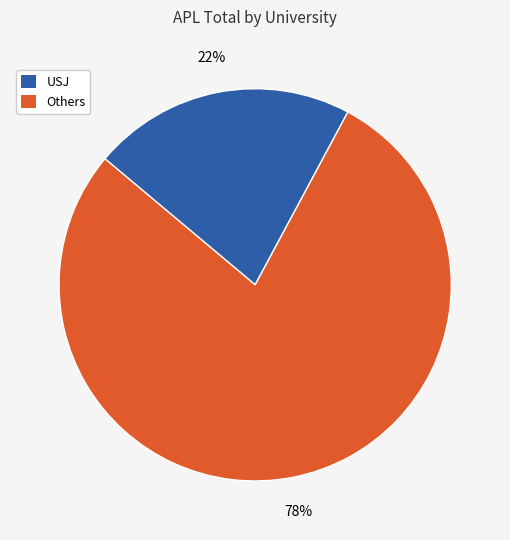

To the nearest percent, what is the average slice percentage?

50%